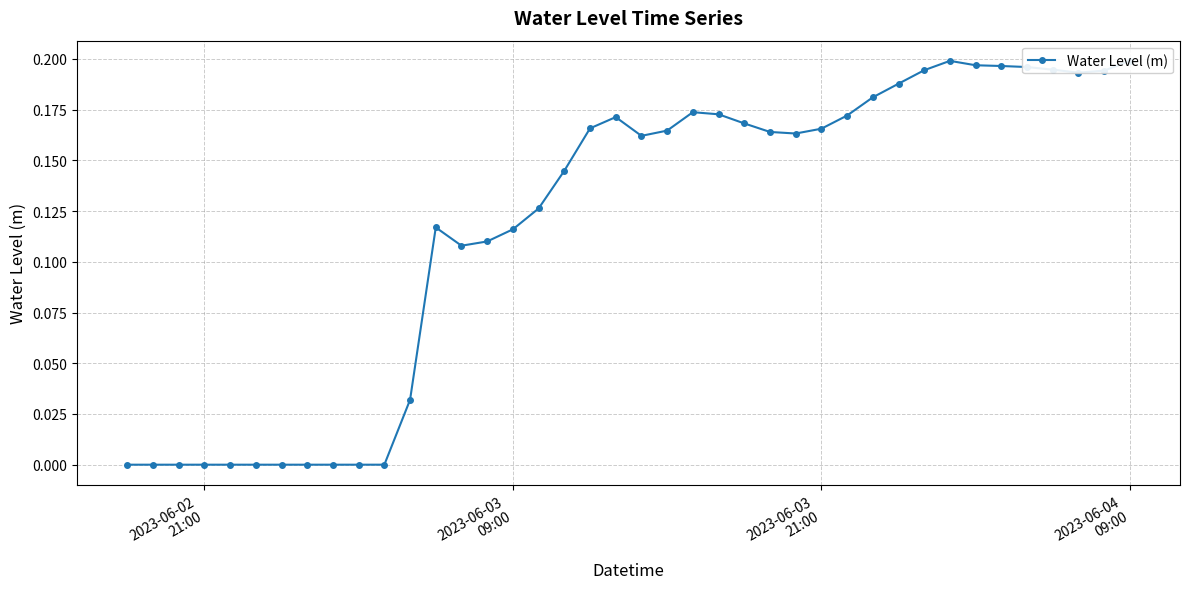

How many negative values are there?

10